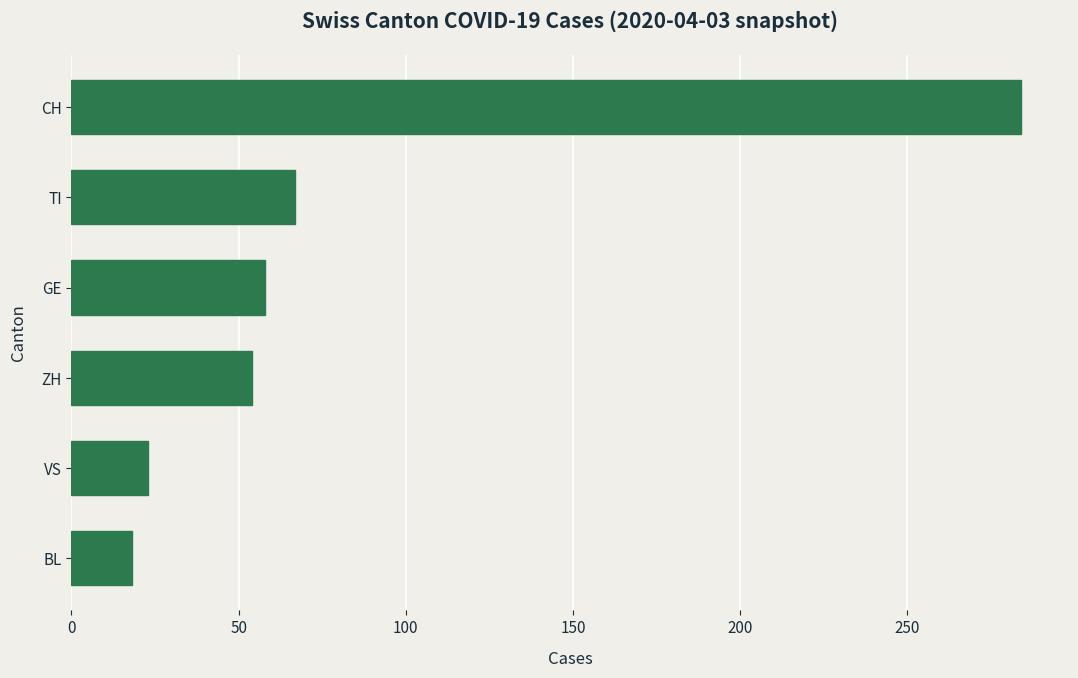

The chart shows a value of 34 at ZH. True or false?

False